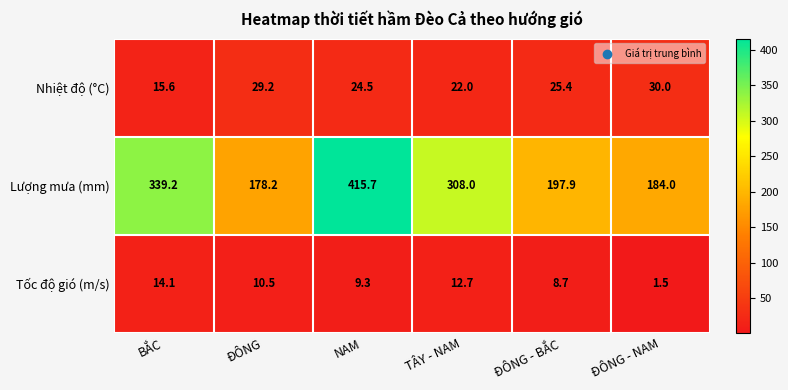

What is the difference between the maximum and second lowest values in the Lượng mưa (mm) series?

231.7